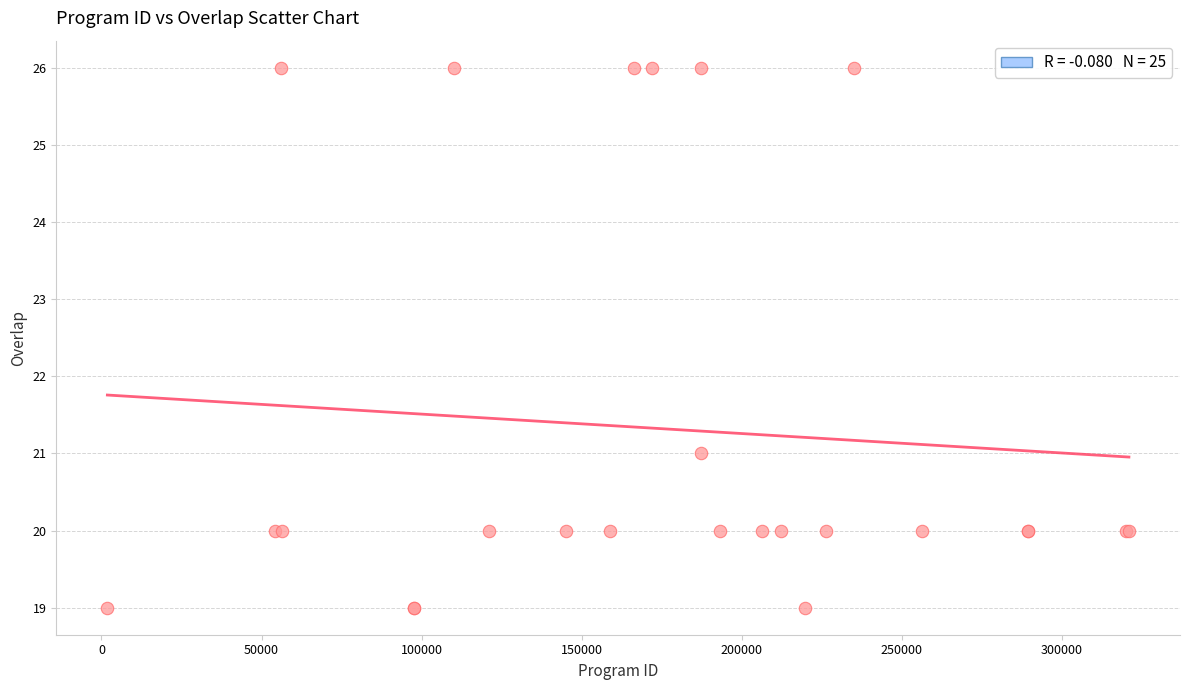

What Y value in the scatter plot is closest to 22?

21